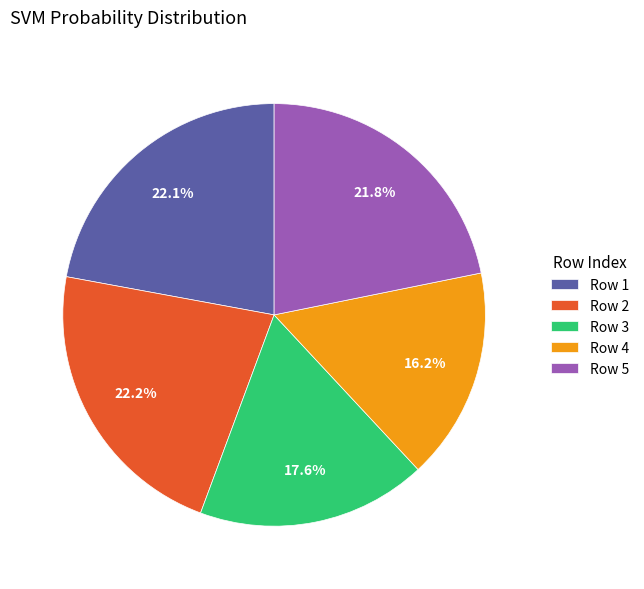

Count the number of slices in the pie.

5